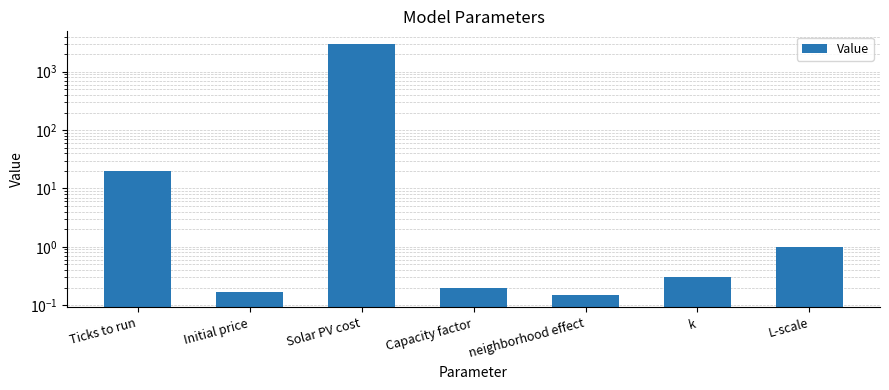

What is the value of the 6th bar from the left?

0.3